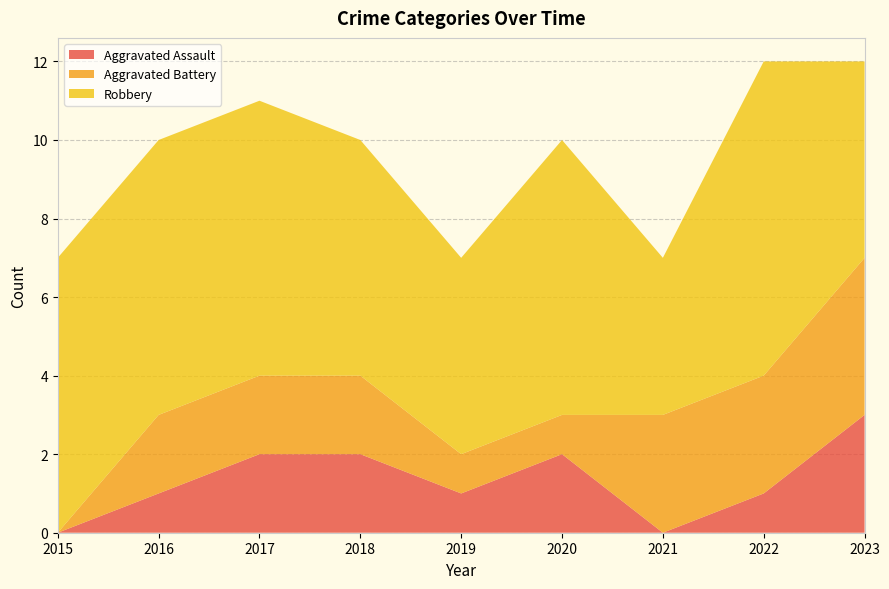

Reading right to left, what are all the values shown in this chart?

Aggravated Assault: 2023=3	2022=1	2021=0	2020=2	2019=1	2018=2	2017=2	2016=1	2015=0
Aggravated Battery: 2023=4	2022=3	2021=3	2020=1	2019=1	2018=2	2017=2	2016=2	2015=0
Robbery: 2023=5	2022=8	2021=4	2020=7	2019=5	2018=6	2017=7	2016=7	2015=7